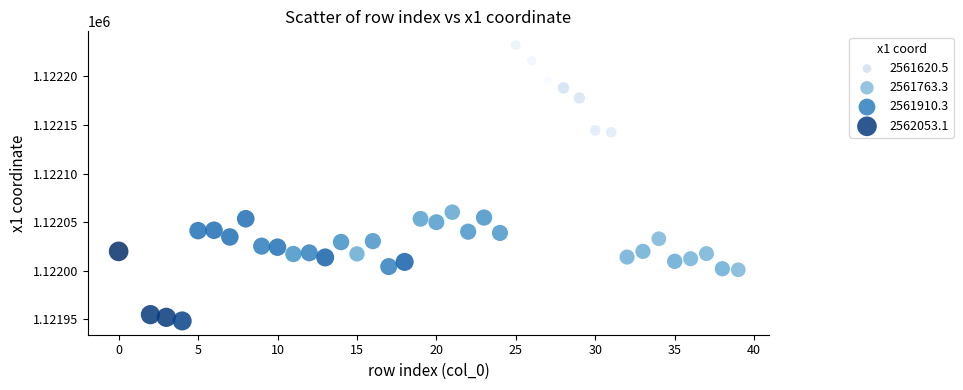

What is the range of Y values (max minus min)?

283.6